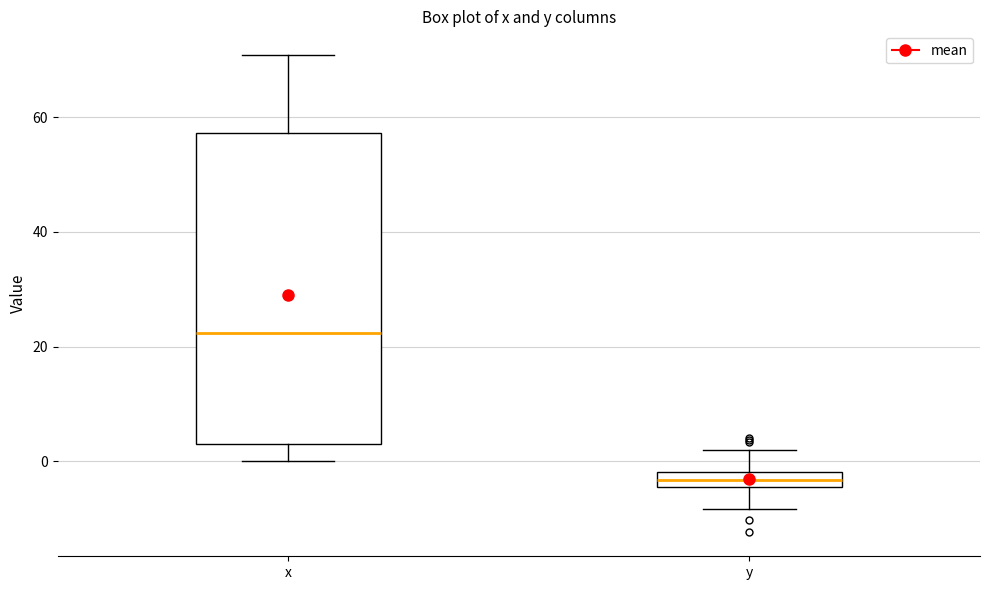

Which box's median line is the highest?

x